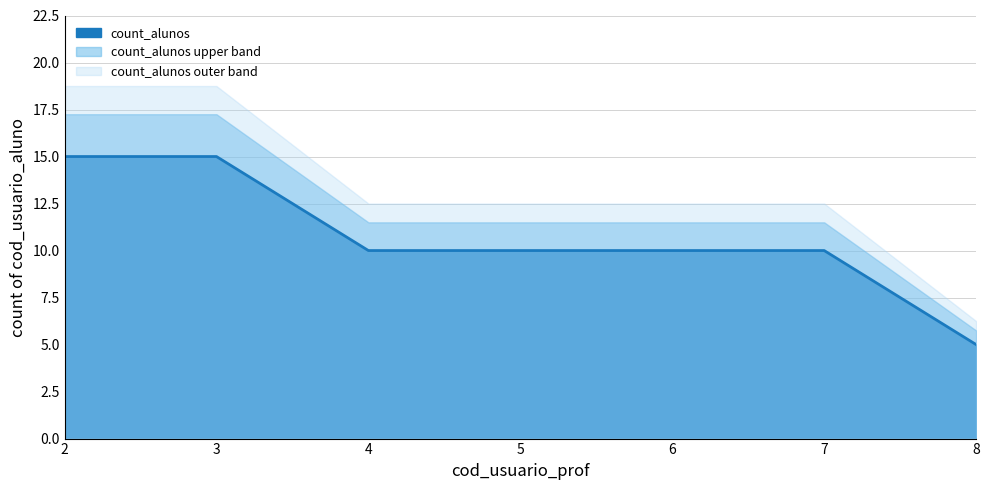

Reading left to right, list all the values displayed in this chart.

2=15	3=15	4=10	5=10	6=10	7=10	8=5